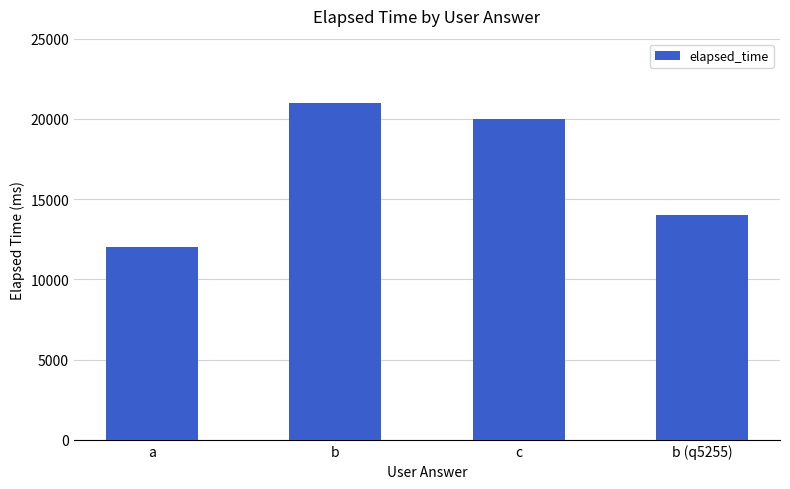

At which label does the data first exceed 20000?

b